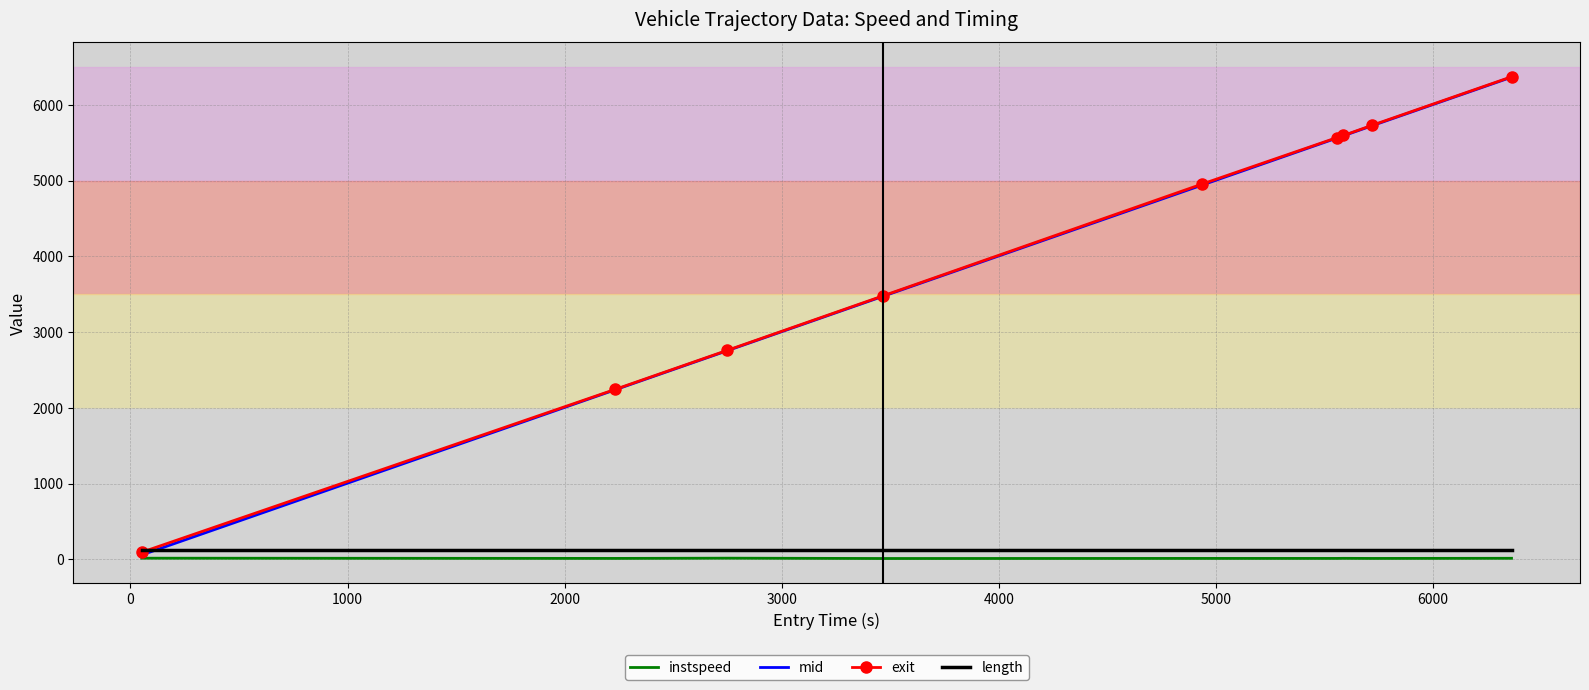

What is the maximum value shown in the chart?

6371.3